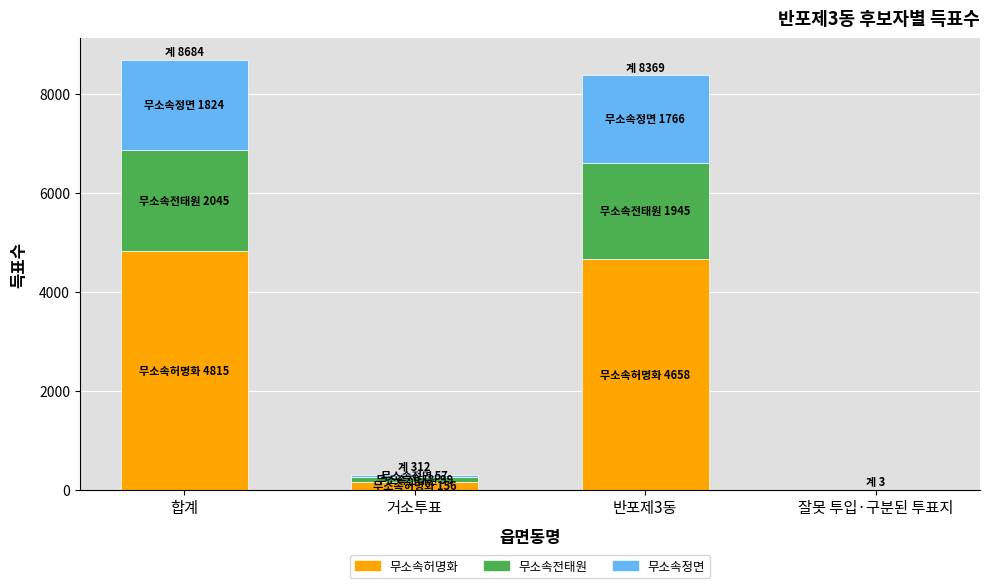

The 무소속허명화 series shows 156 at 거소투표. True or false?

True